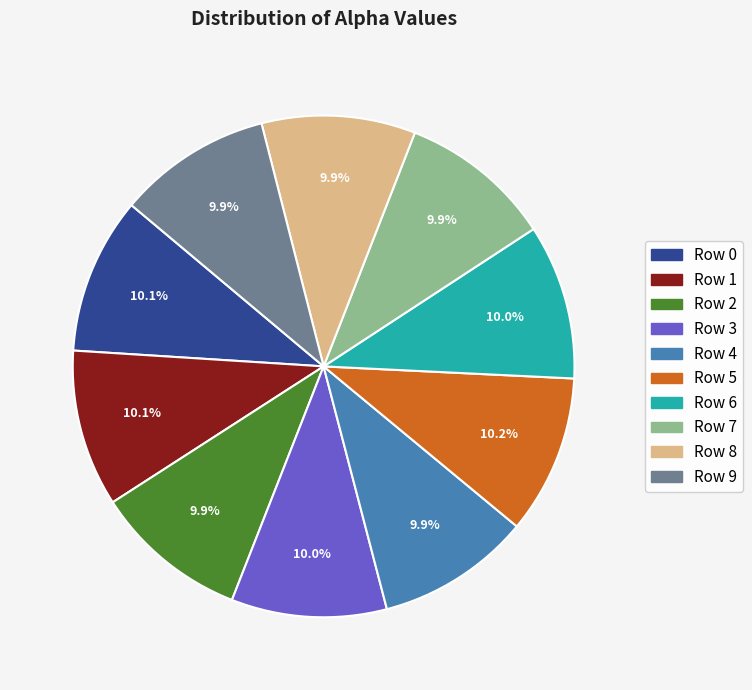

What percentage is the Row 3 slice, to the nearest percent?

10%